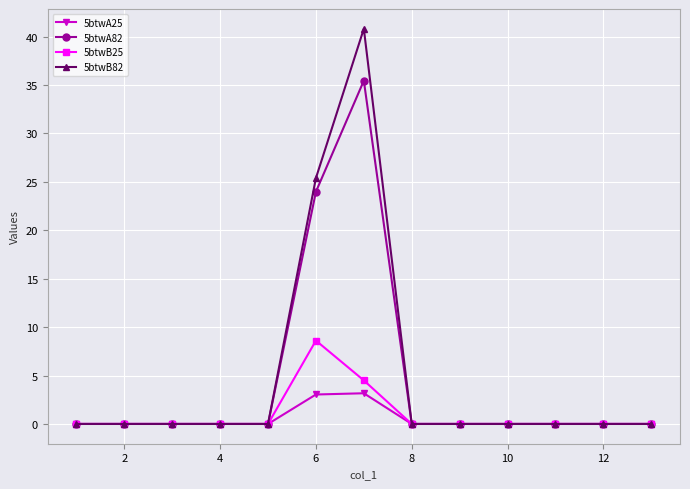

List the series in order of their peak value, lowest first.

5btwA25, 5btwB25, 5btwA82, 5btwB82